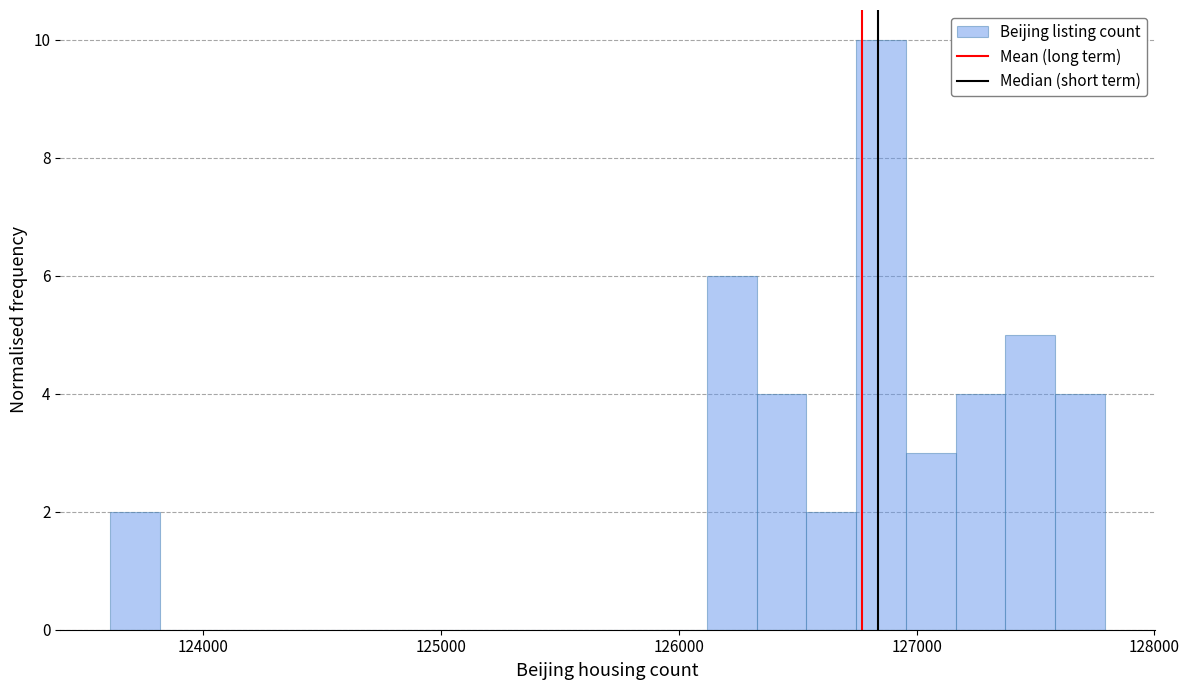

Around what value on the x-axis is the tallest bar? Give the approximate position of its centre, as read against the axis.

126900